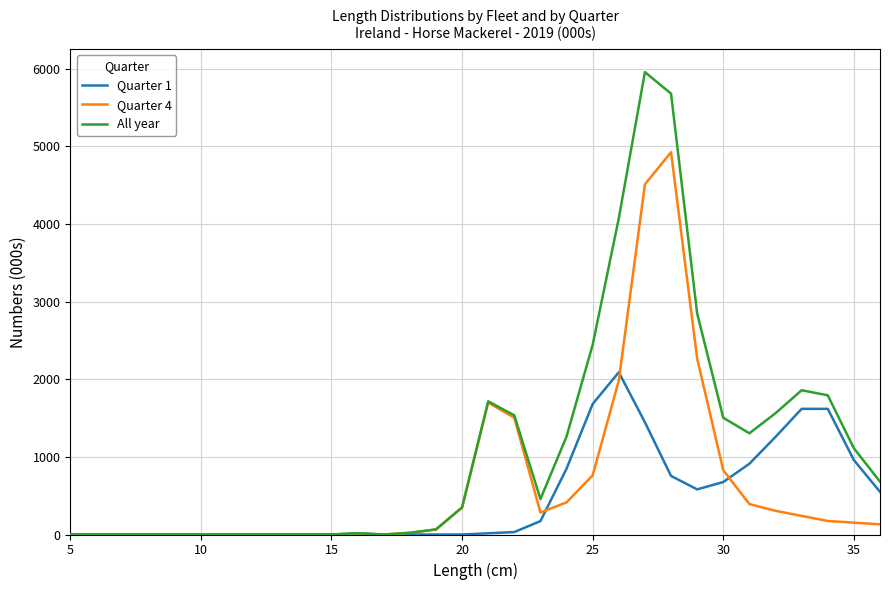

What is the greatest value displayed?

5954.0